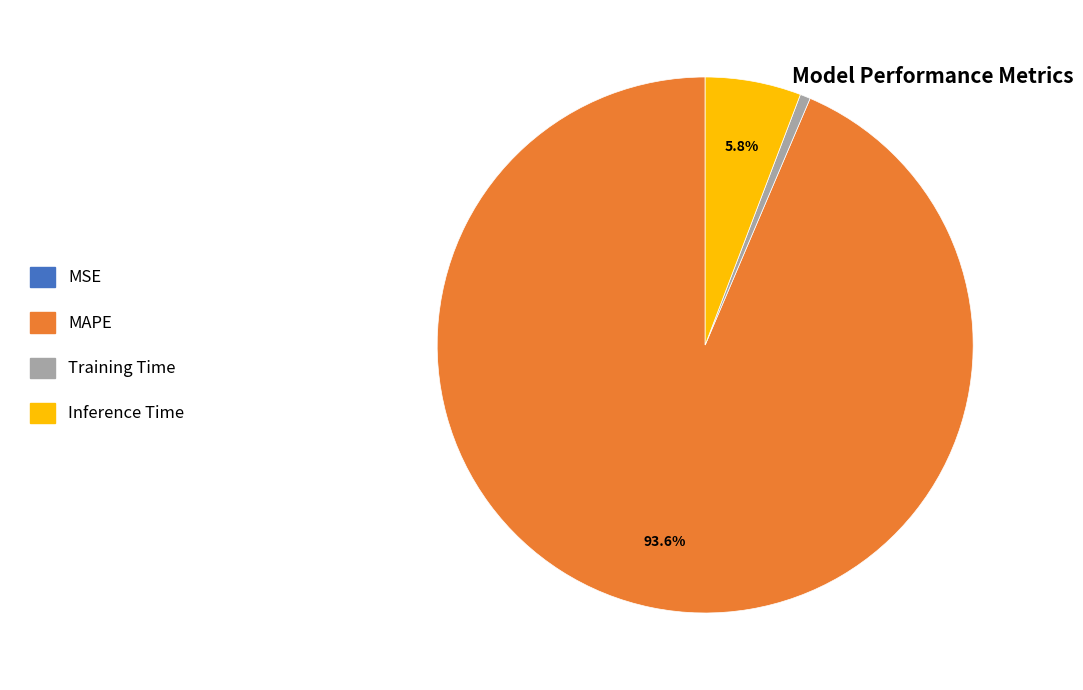

Which category has the biggest portion of the pie?

MAPE